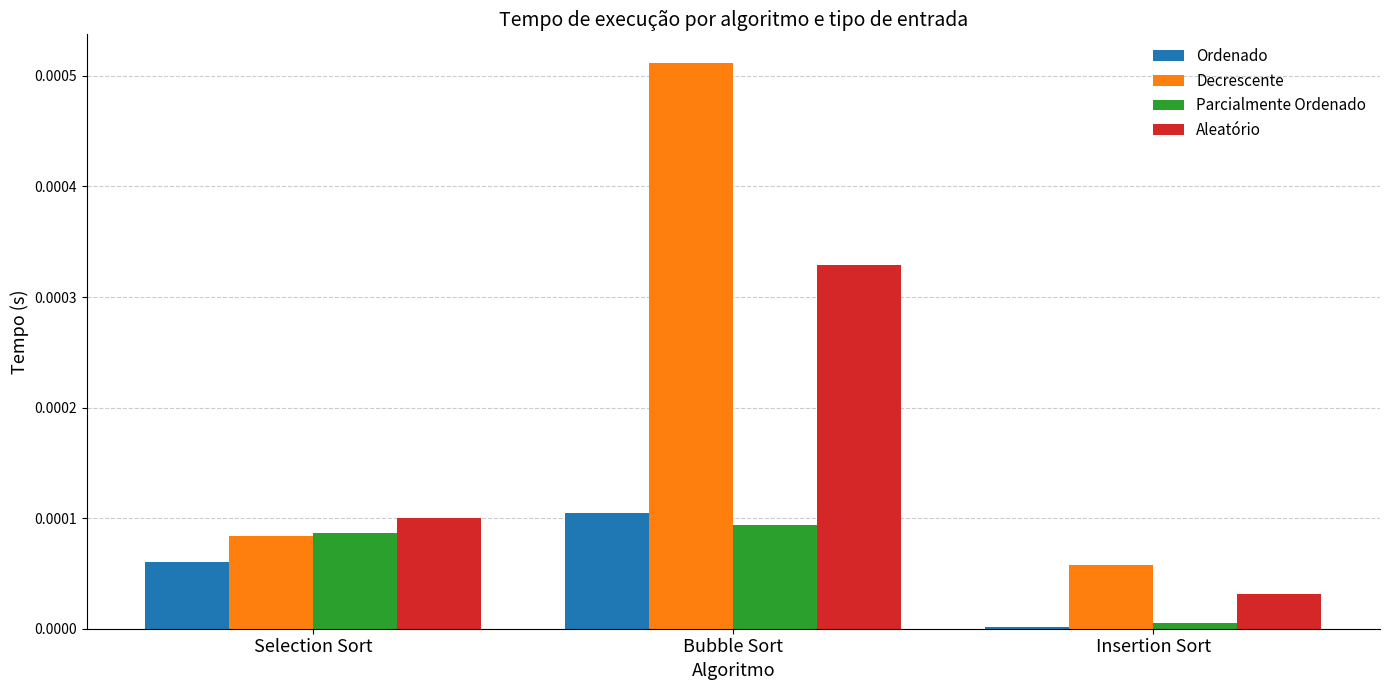

What position from the right is Bubble Sort?

2